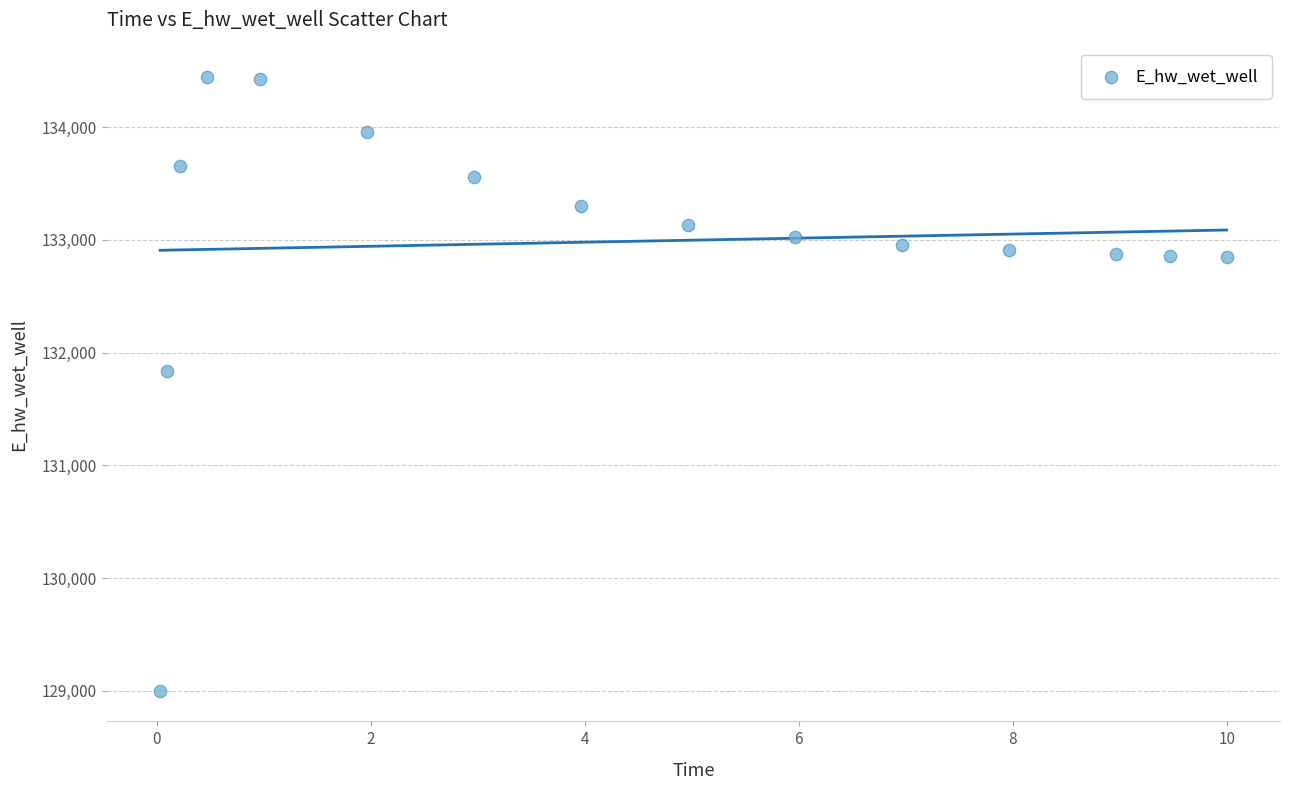

What is the range of Y values (max minus min)?

5439.5